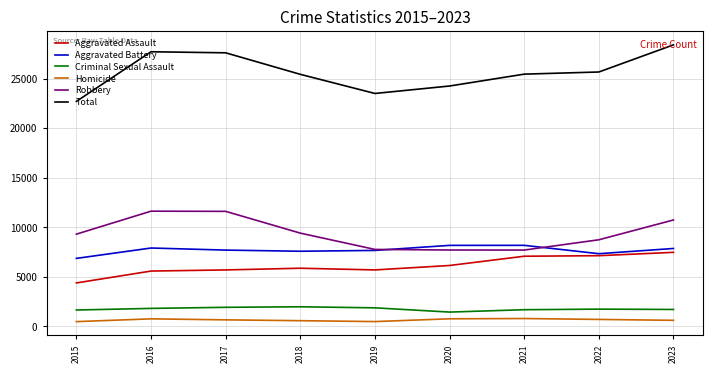

True or false: Criminal Sexual Assault and Robbery intersect in this chart.

False